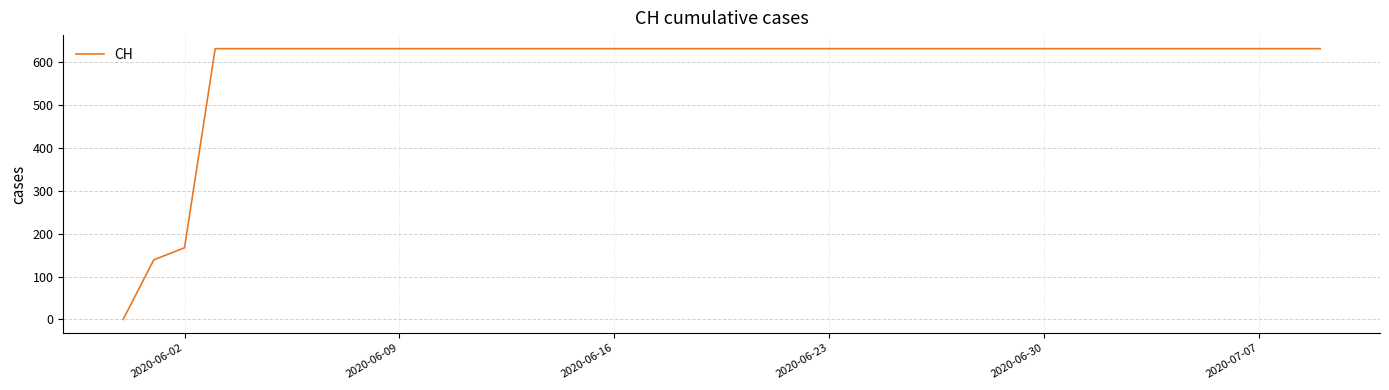

What is the greatest value displayed?

631